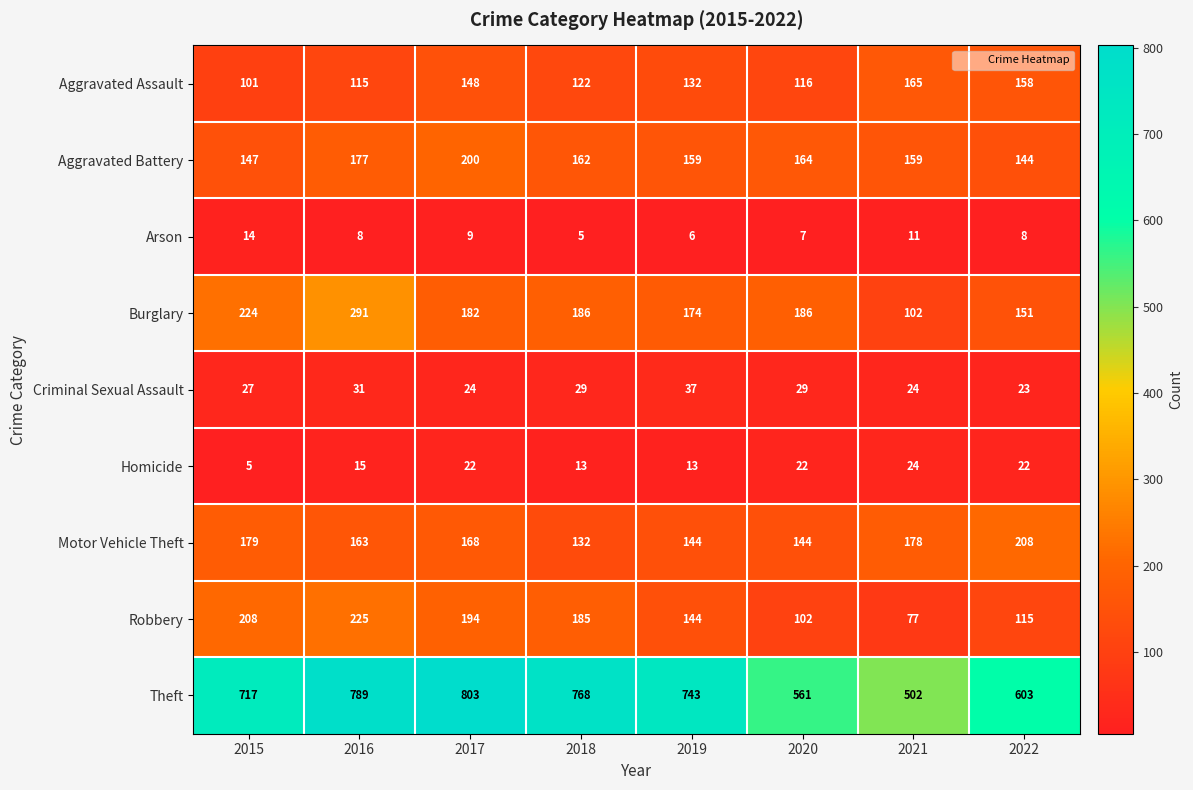

Which series changed the most between 2015 and 2022?

Theft